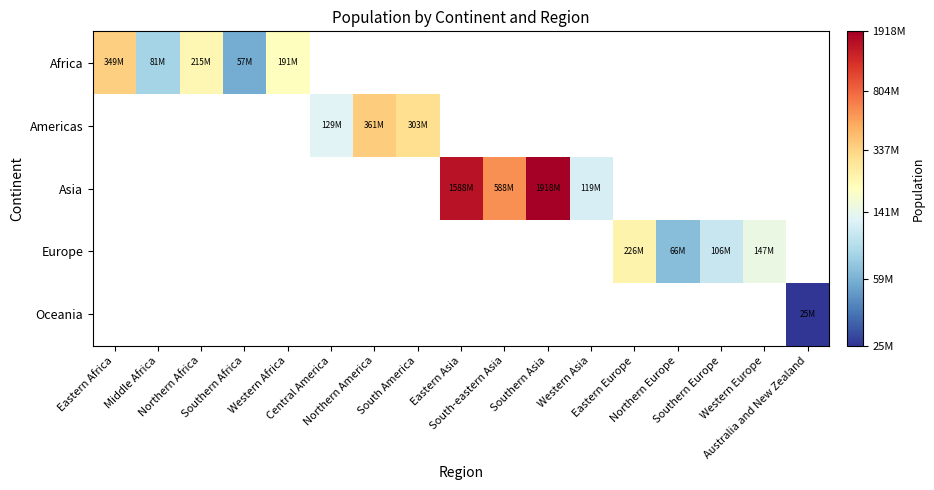

Which label corresponds to the largest value in the chart?

Southern Asia